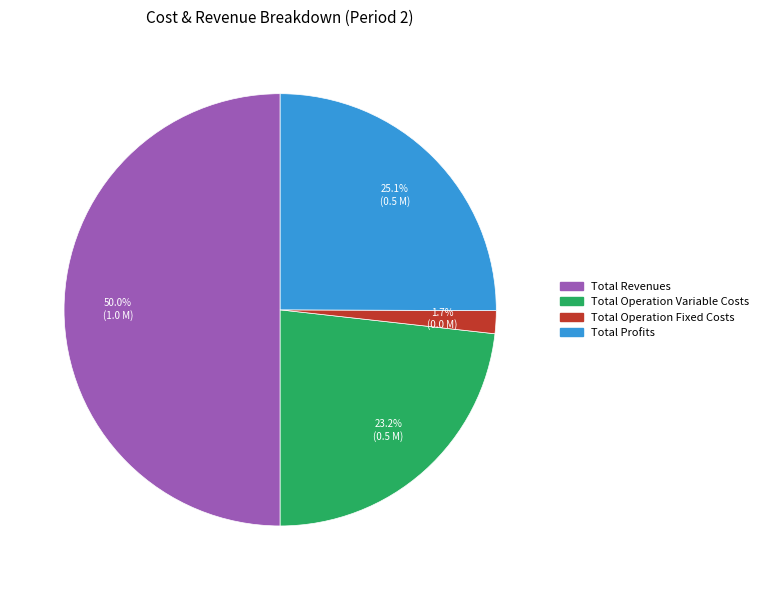

Which has a higher value, Total Operation Variable Costs or Total Operation Fixed Costs?

Total Operation Variable Costs